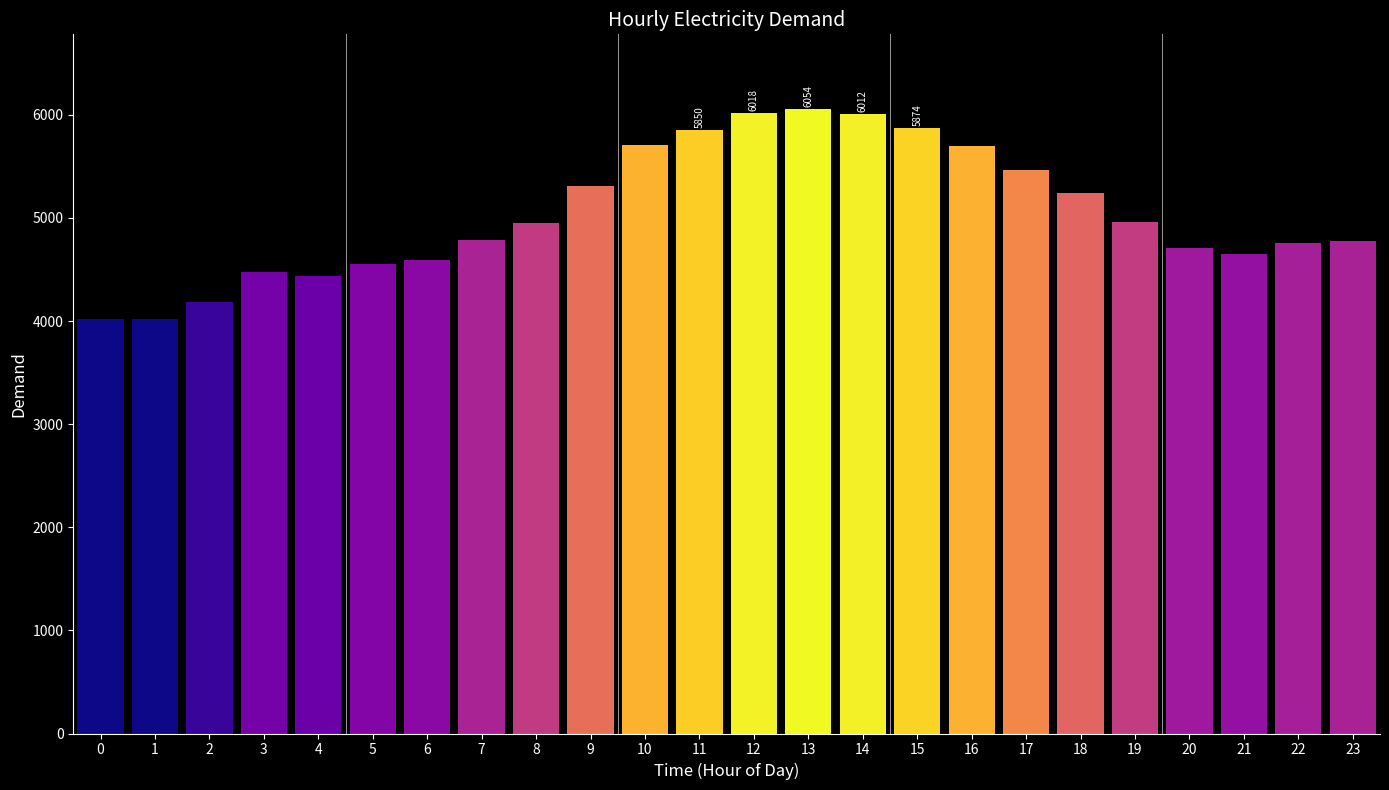

The chart shows a value of 4756 at 22. True or false?

True